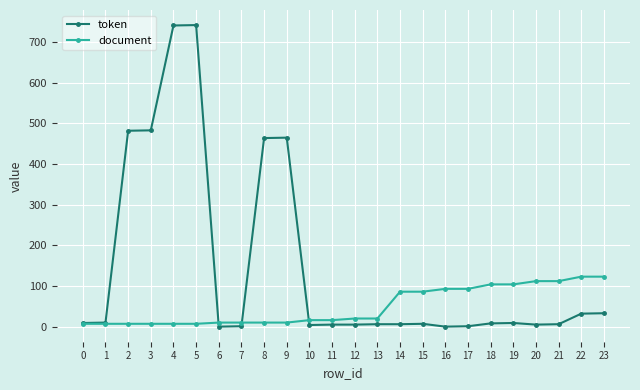

List the series in order of their overall mean, lowest first.

document, token